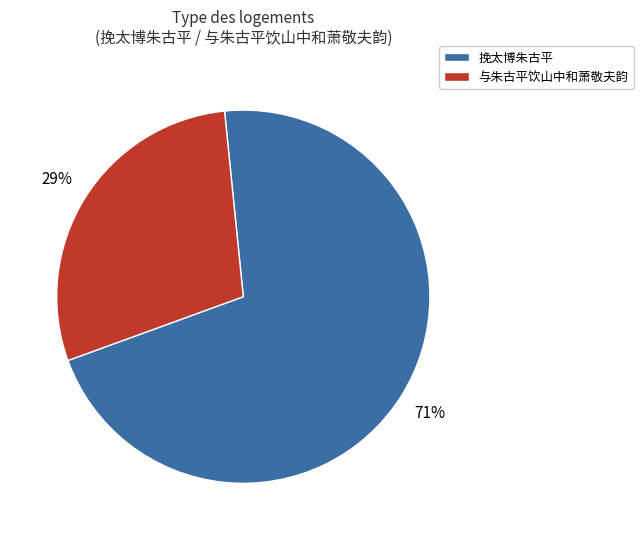

Is there any slice that represents more than half of the pie?

Yes